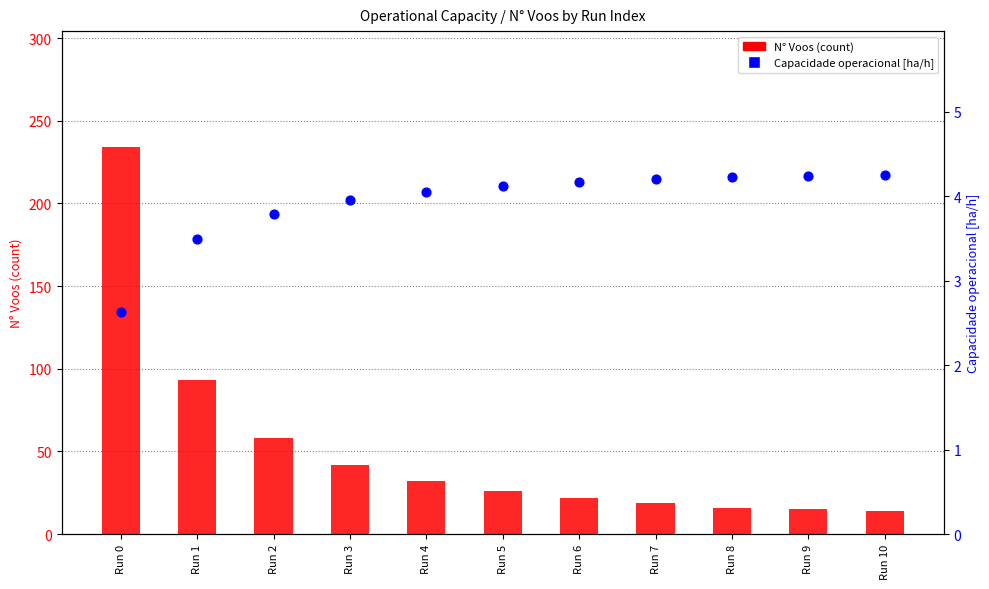

Which series reaches the minimum Y coordinate?

Capacidade operacional [ha/h] (percentile-style)